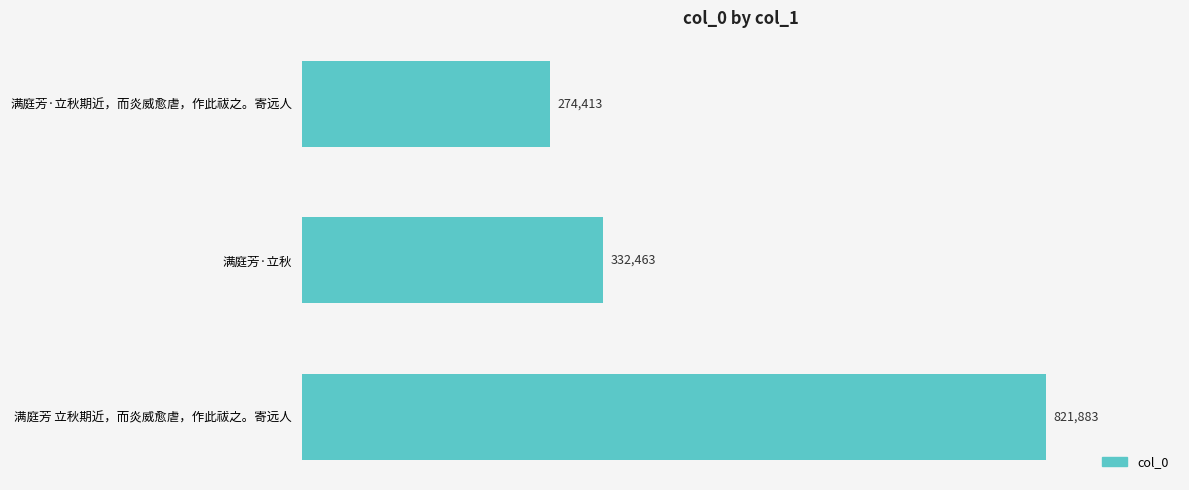

Rank the categories by value from lowest to highest.

满庭芳·立秋期近，而炎威愈虐，作此祓之。寄远人, 满庭芳·立秋, 满庭芳 立秋期近，而炎威愈虐，作此祓之。寄远人